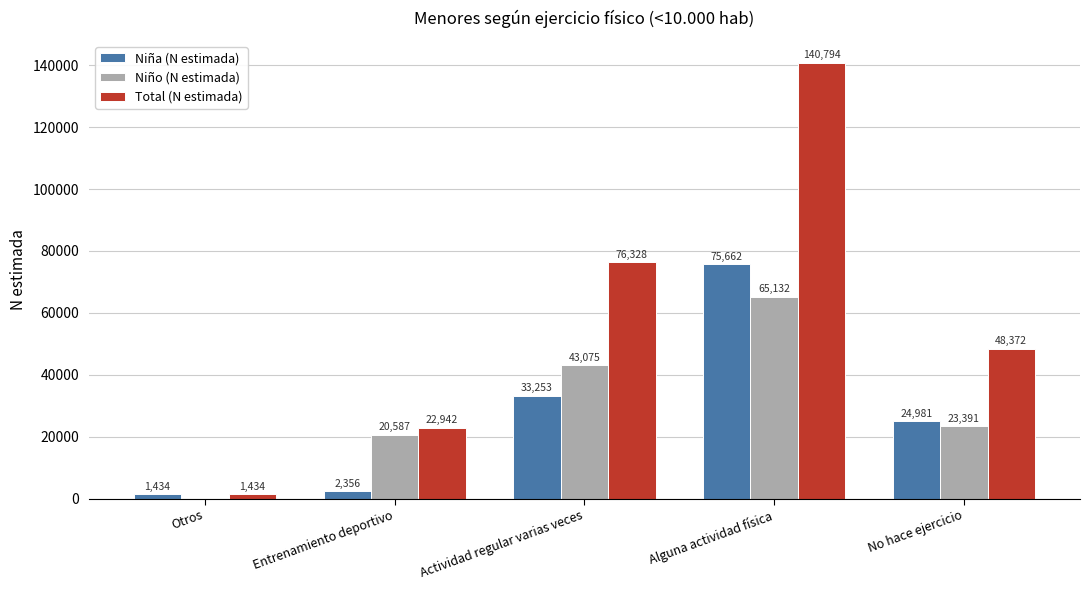

The Niño (N estimada) series shows 65132 at Alguna actividad física. True or false?

True